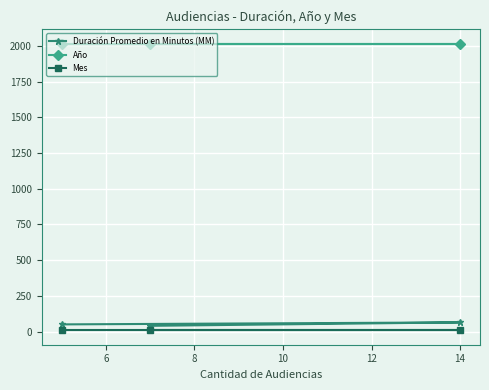

What is the value of the Año point at the 3rd from the left?

2017